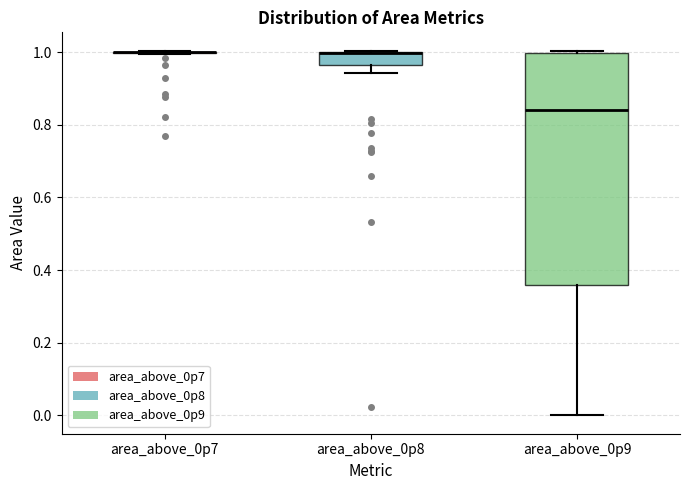

Where is the upper edge of the box for area_above_0p8 on the y-axis? The values are not printed on the chart, so give them approximately, as read against the axis.

1.00